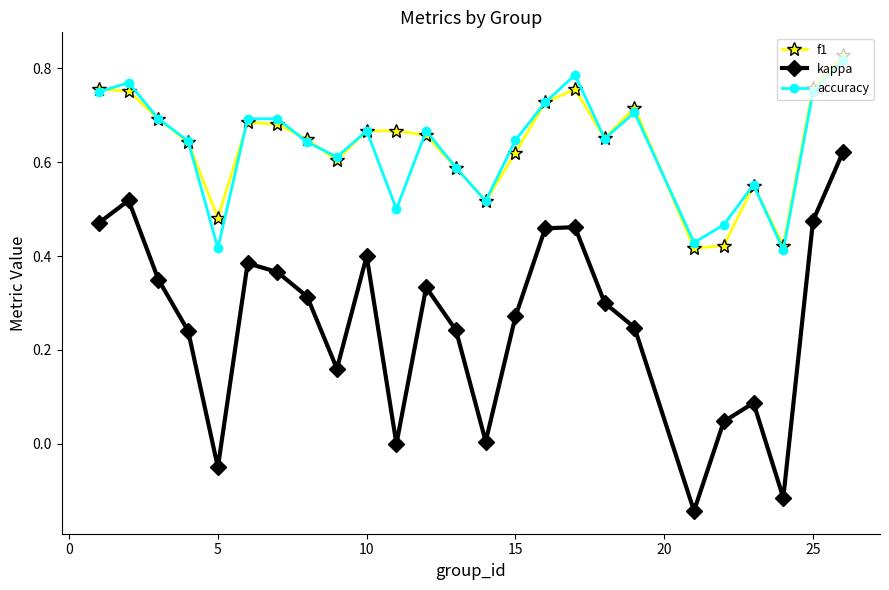

True or false: kappa and f1 cross at least once.

False